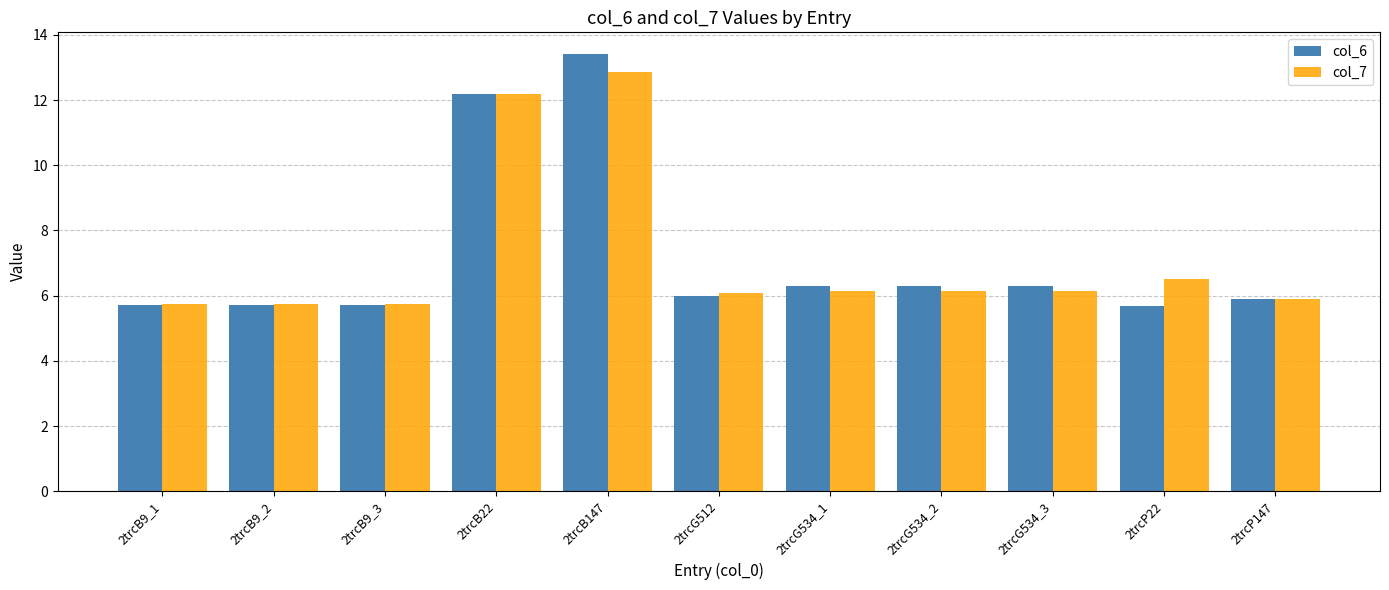

At how many categories does at least one series exceed 8?

2